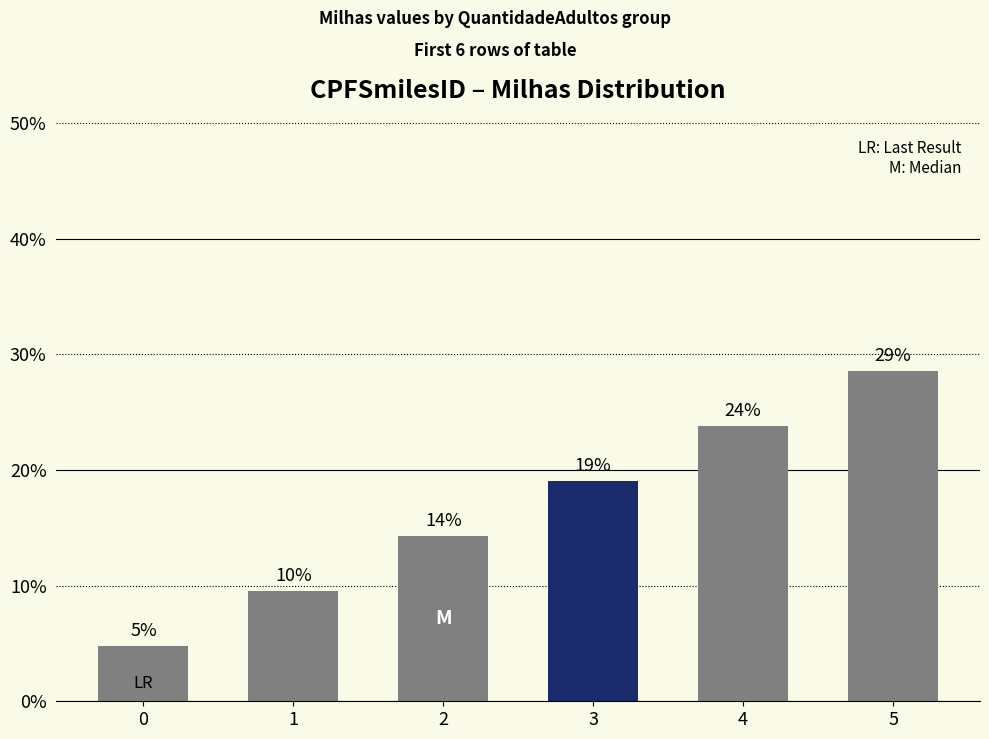

Is it true that the value at 0 is 7.2?

False